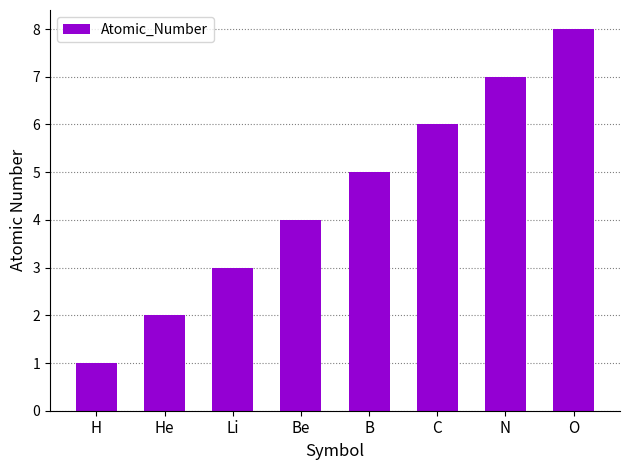

What is the smallest value displayed?

1